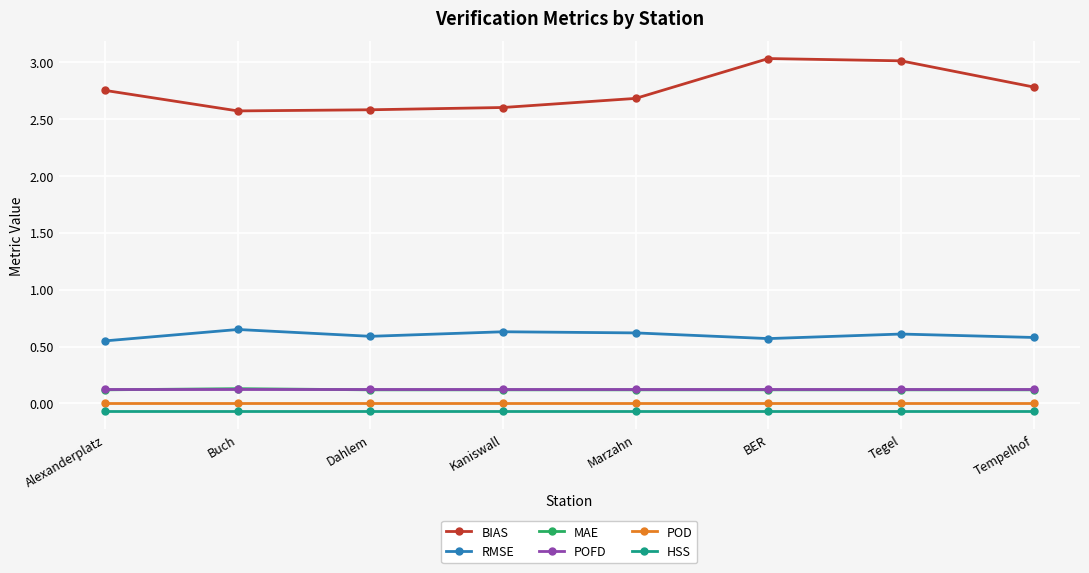

Read the BIAS value at Dahlem.

2.6